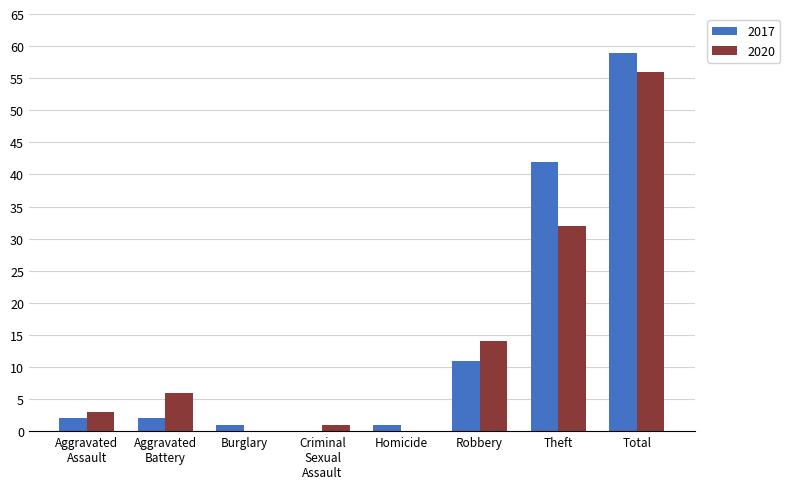

The 2020 series shows 0 at Homicide. True or false?

True